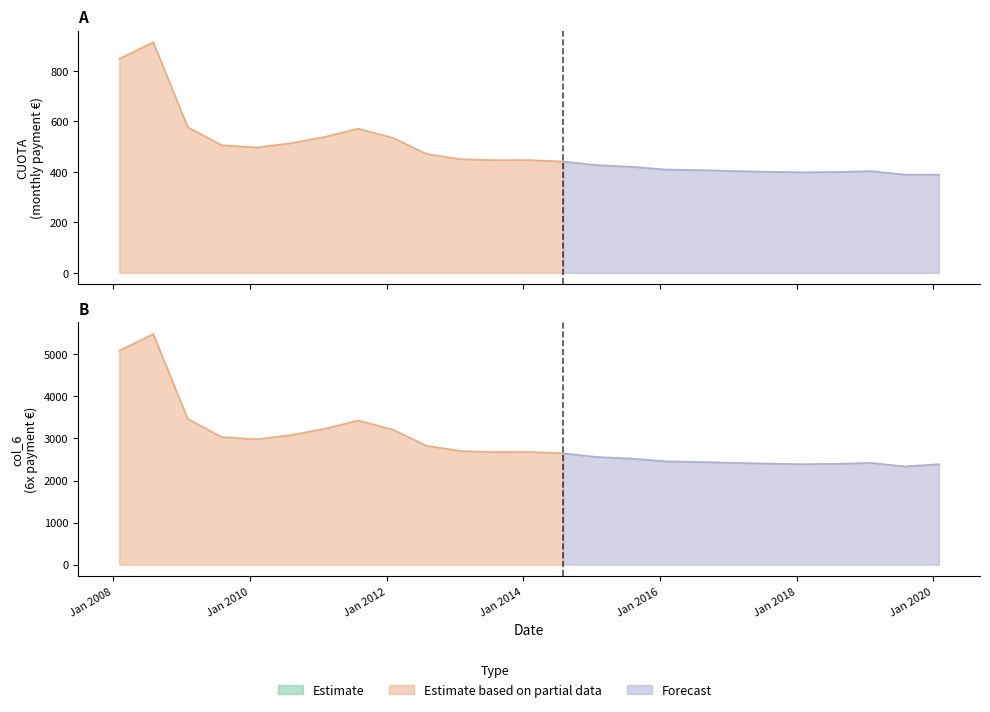

What is the sum of the CUOTA values at 2020-02 and 2008-08?

1303.2